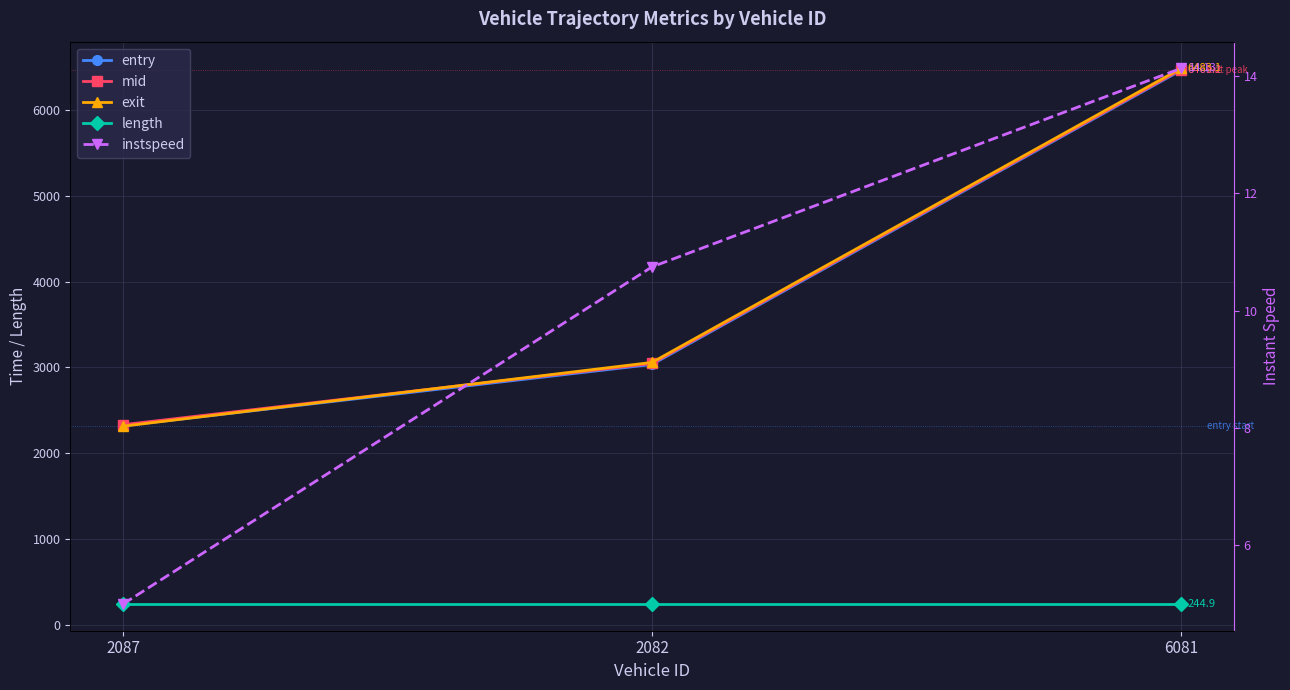

At which label is exit closest to 4399?

2082